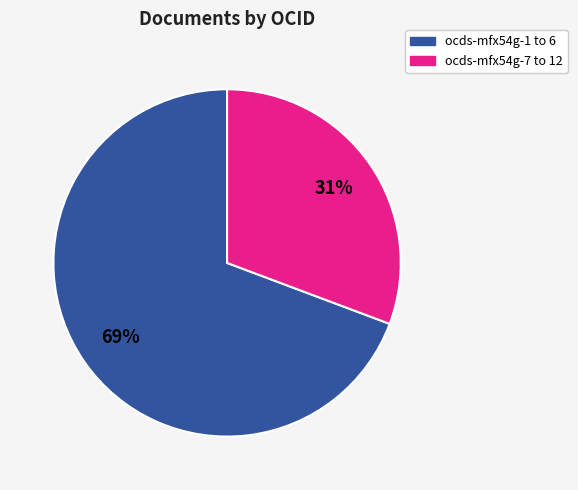

To the nearest percent, what is the average slice percentage?

50%